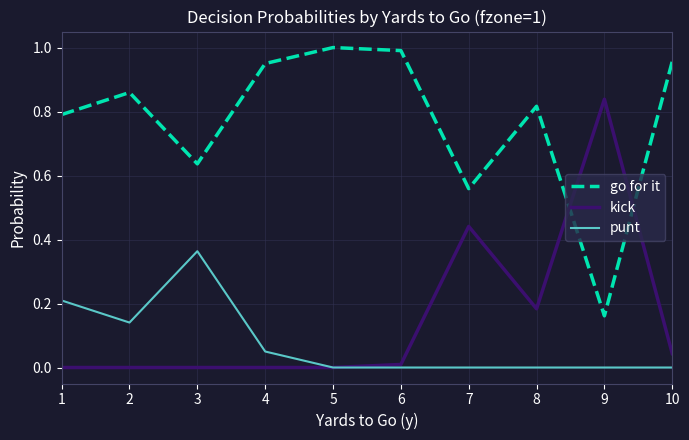

What are all the series names shown in the legend?

go for it, kick, punt